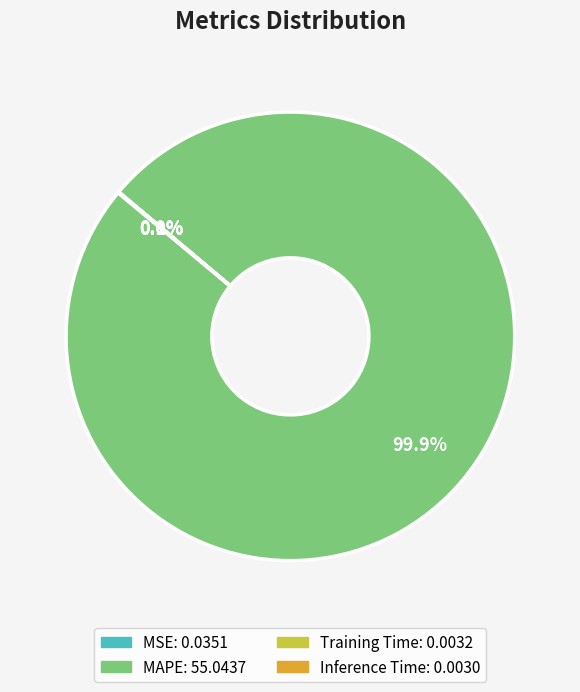

What percentage is NOT represented by MAPE?

0.1%